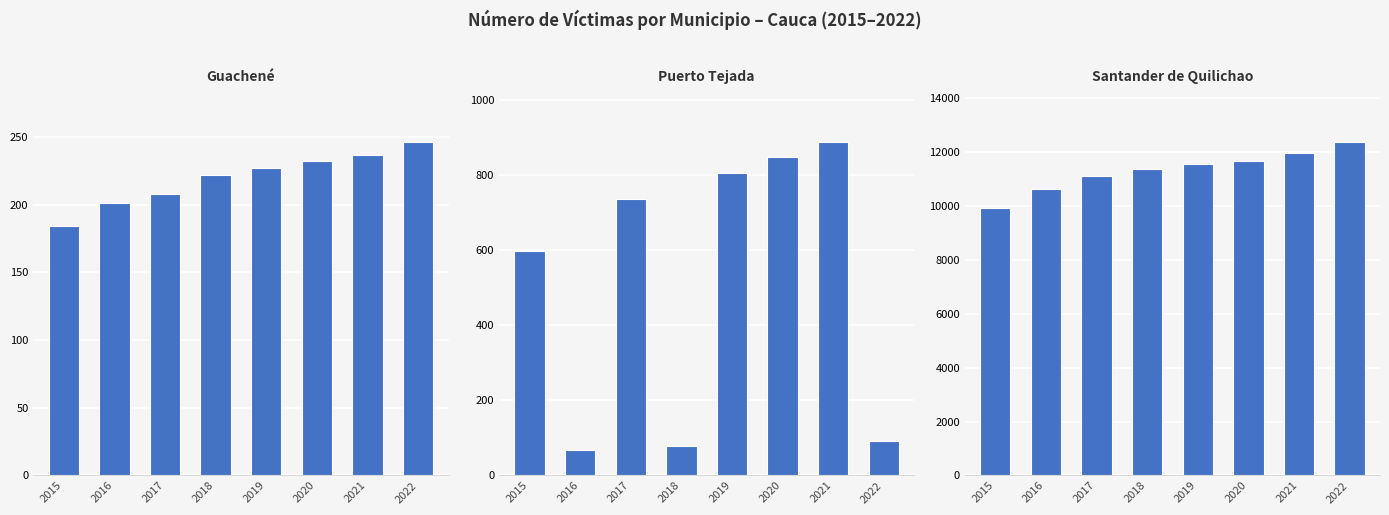

At which category is the sum across all series the highest?

2021